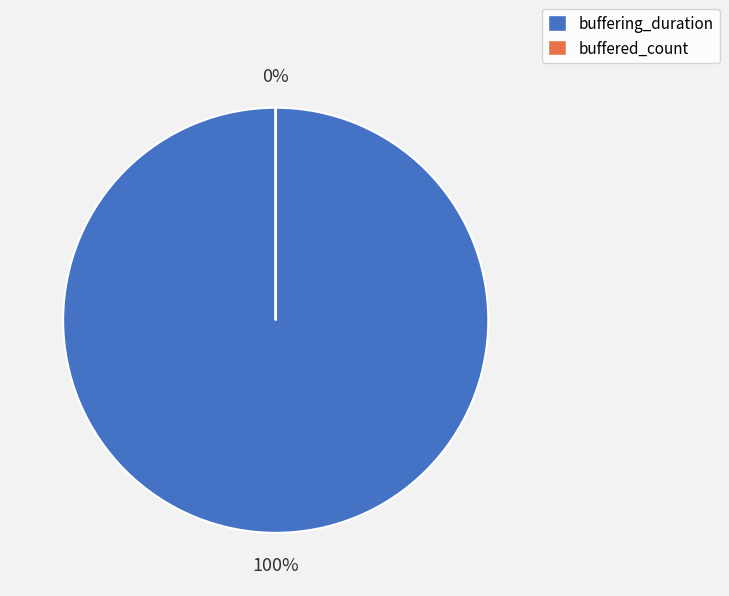

The buffering_duration slice represents 100% of the pie. True or false?

True